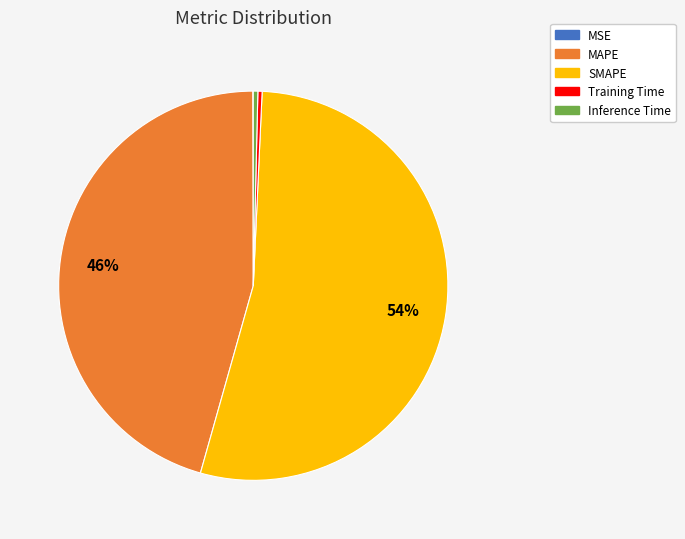

True or false: MAPE accounts for 46% of the total.

True